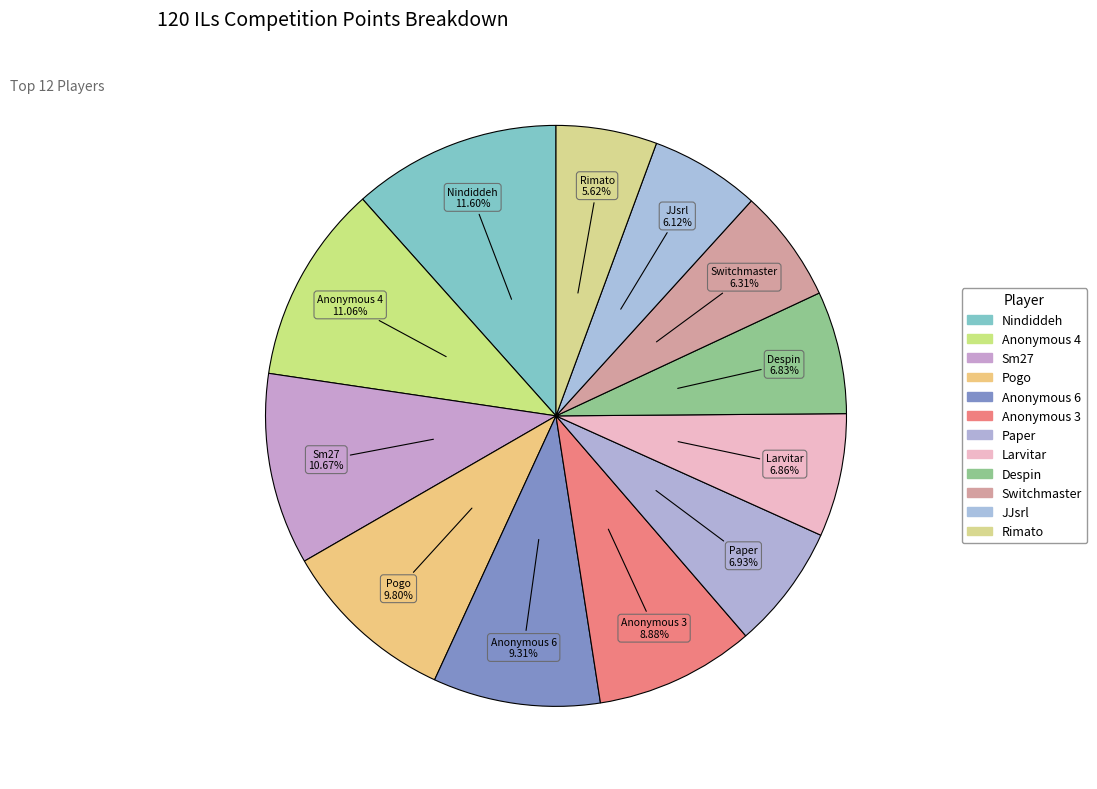

Approximately how many times larger is the value at Rimato compared to Sm27?

0.5